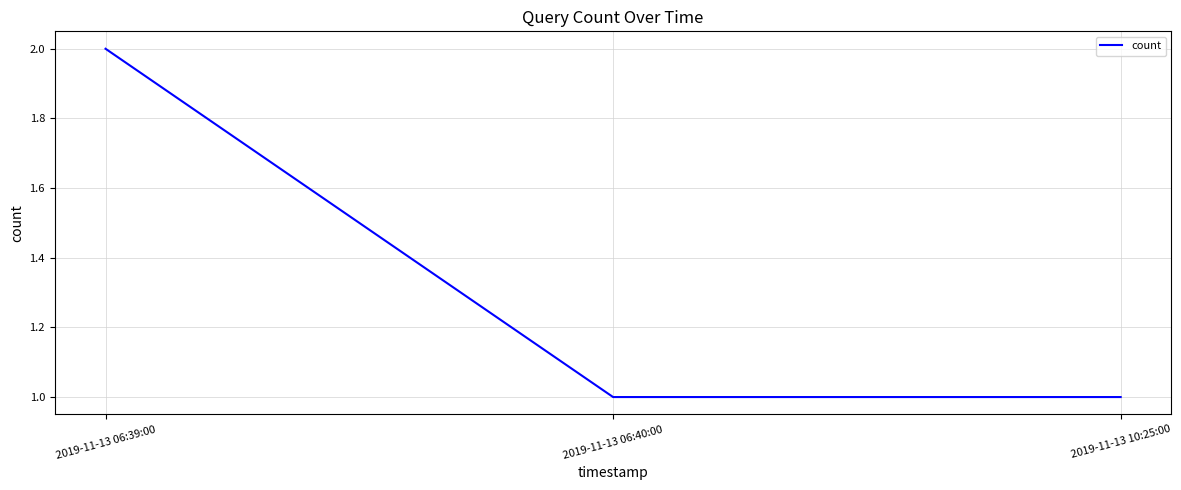

What is the approximate value at 2019-11-13 10:25:00?

1